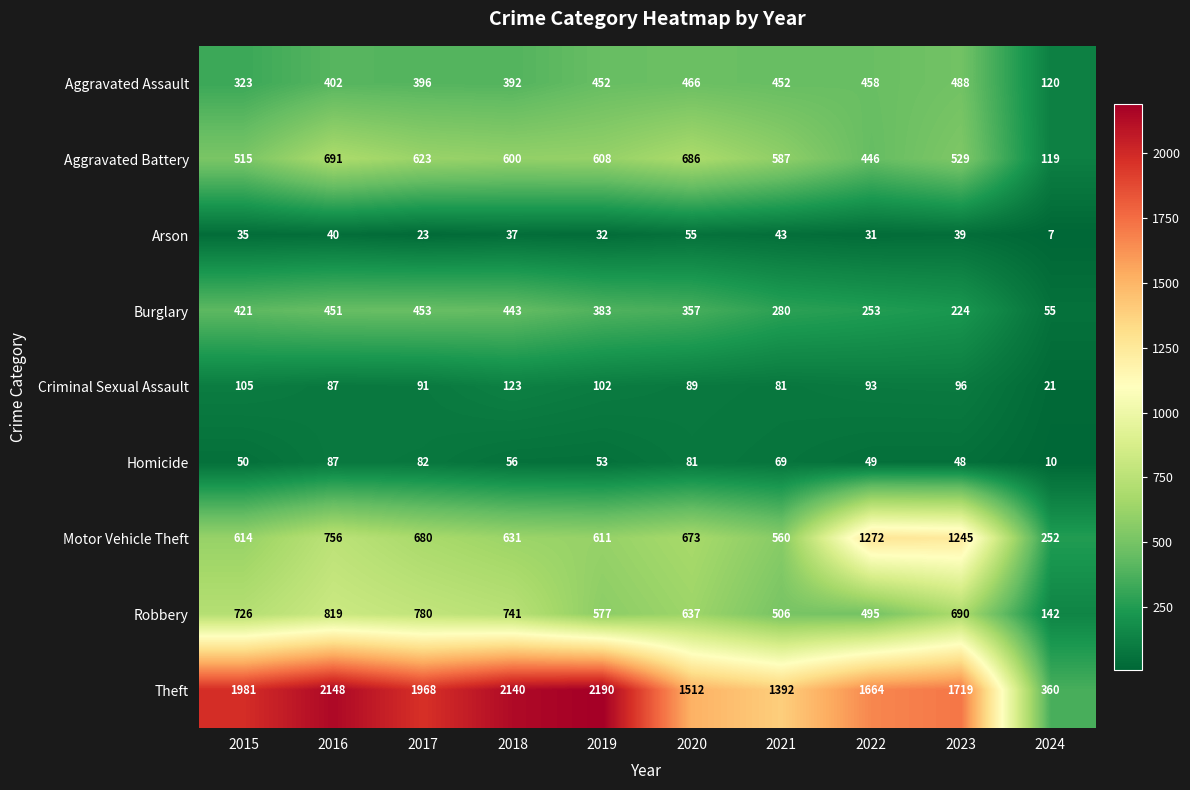

At which label does Criminal Sexual Assault first exceed 93?

2015